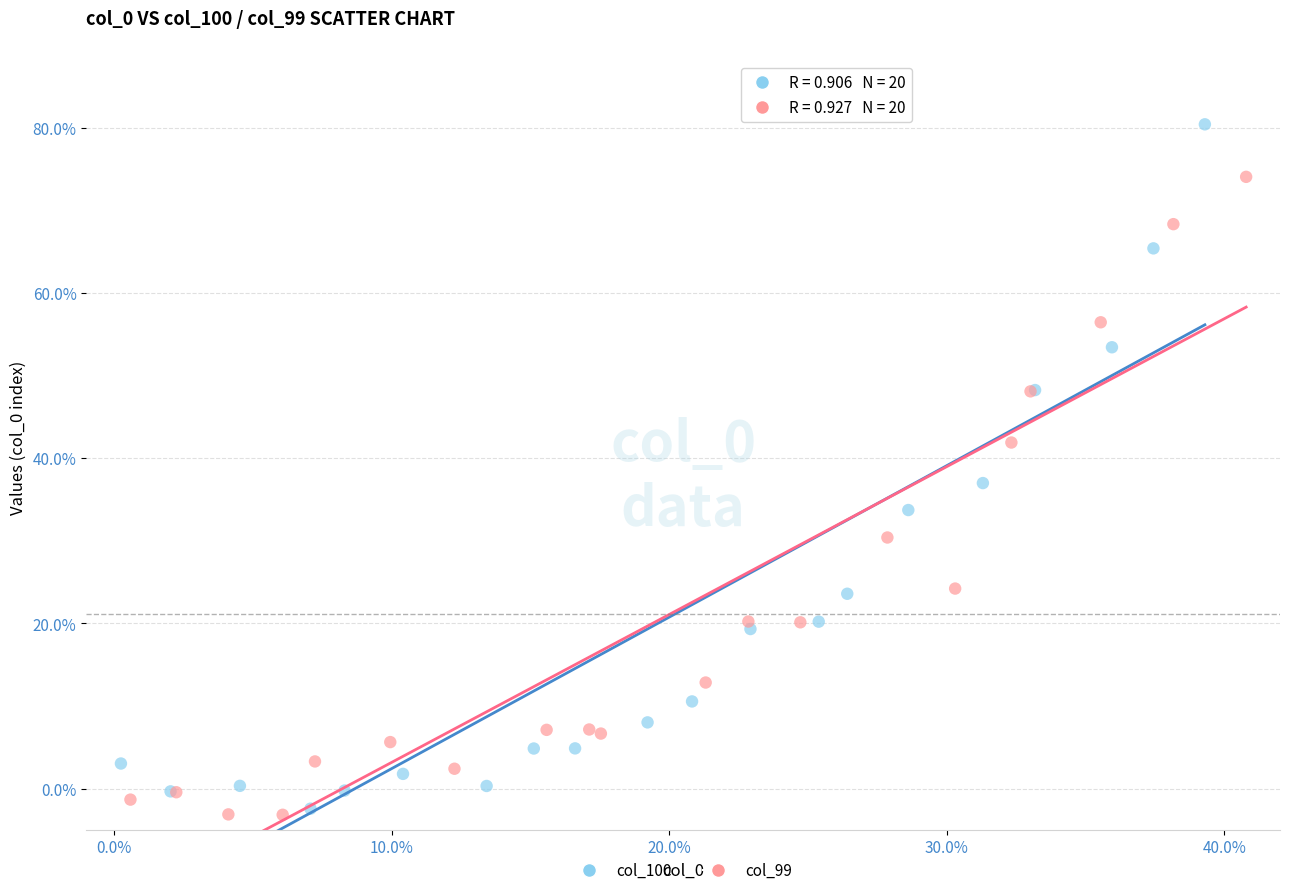

Which series contains the highest Y value?

col_100